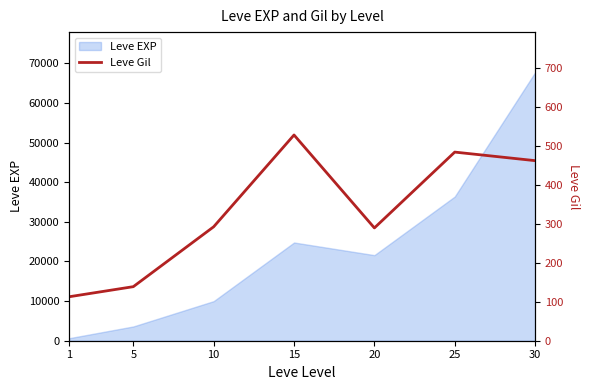

Between 5 and 1, which is larger?

5